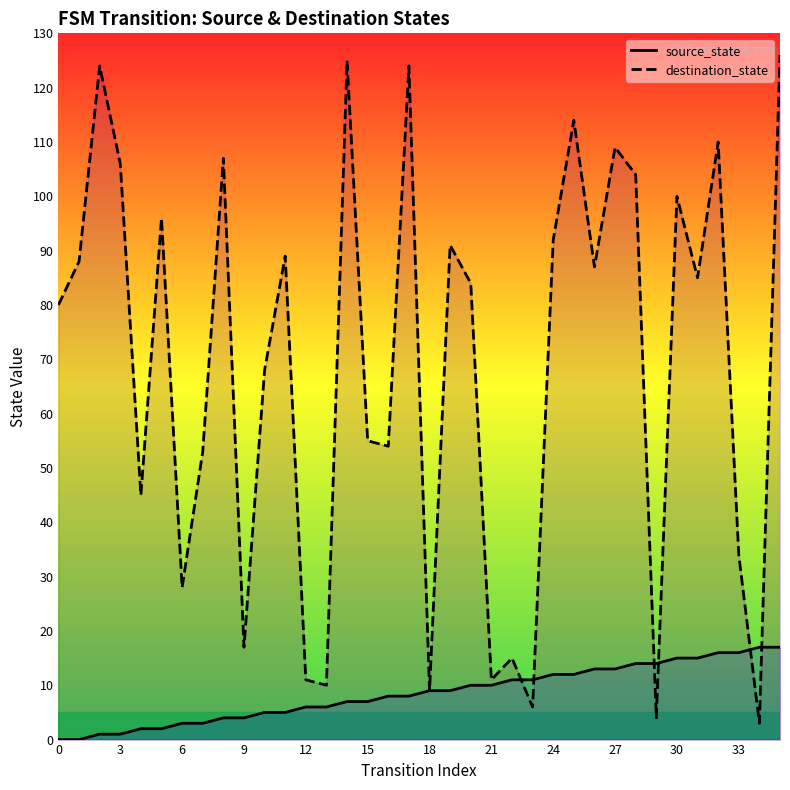

Which series has the largest total across all categories?

destination_state